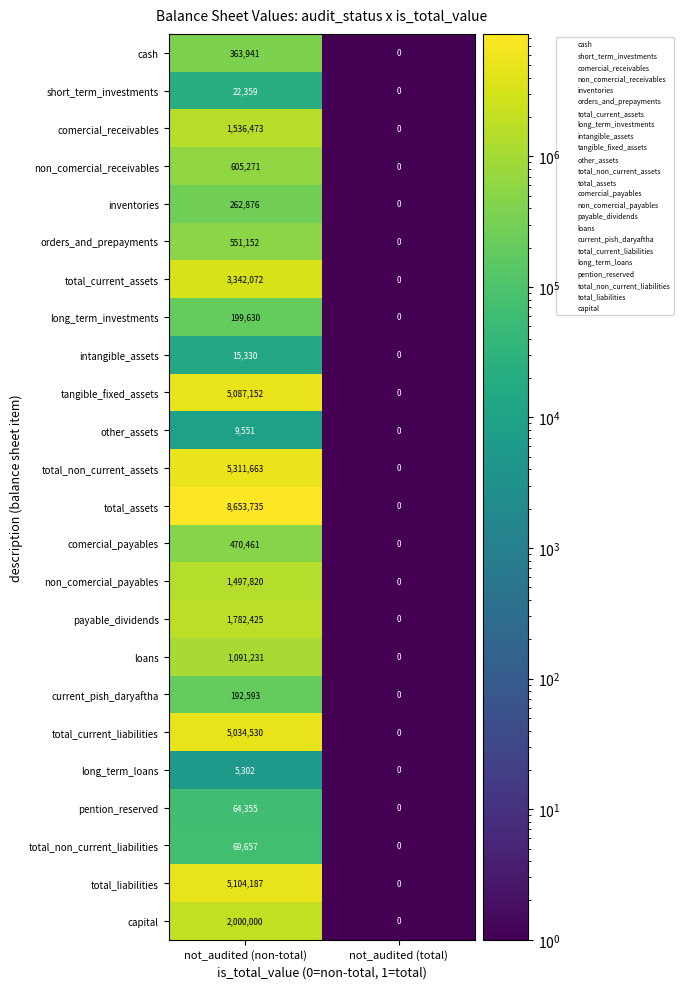

Is it true that total_assets equals 4960501 at not_audited (non-total)?

False